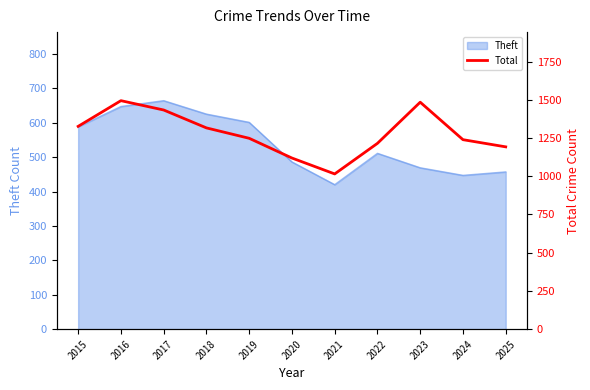

How many interior local valleys (lower than both neighbors) does the data have?

1